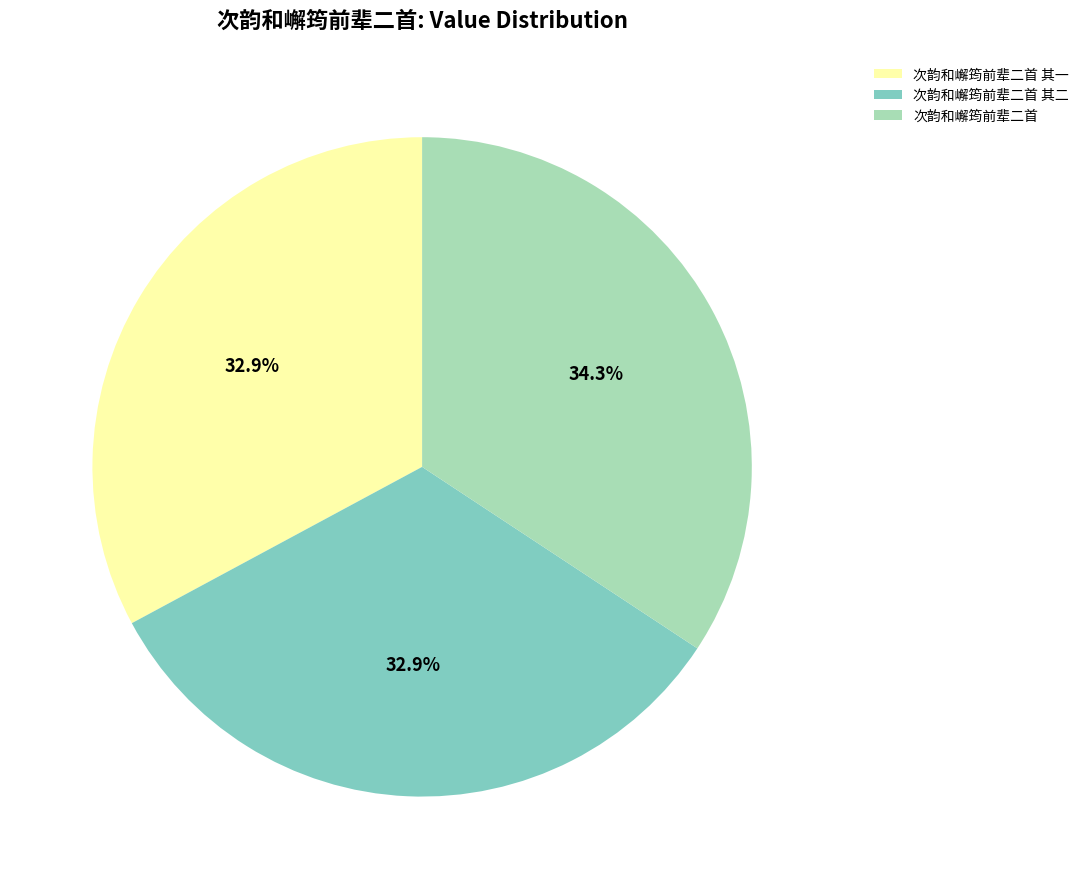

Which category has the smallest portion of the pie?

次韵和嶰筠前辈二首 其一